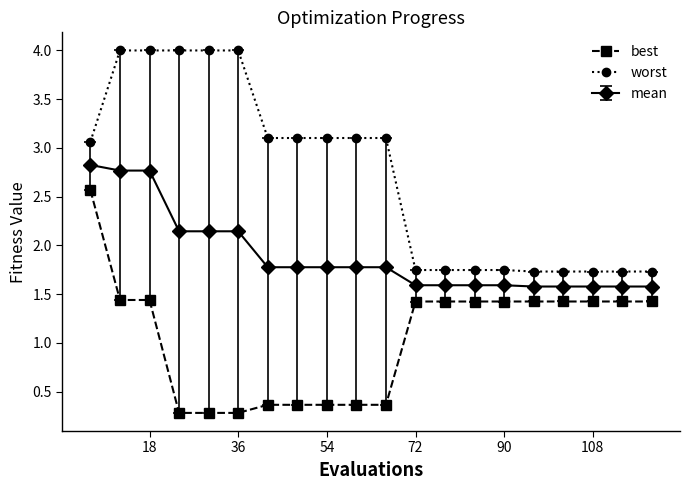

How many data points in best are less than 1?

8